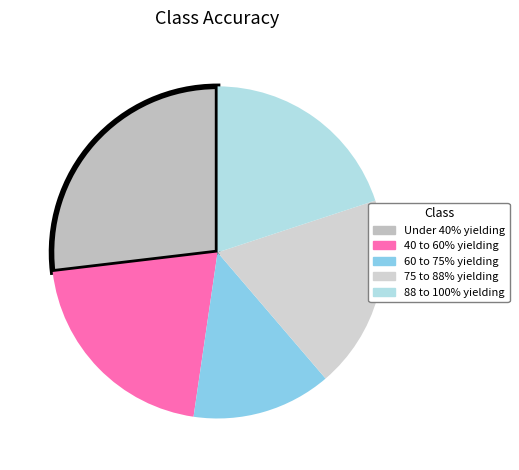

True or false: 40 to 60% yielding accounts for 36% of the total.

False